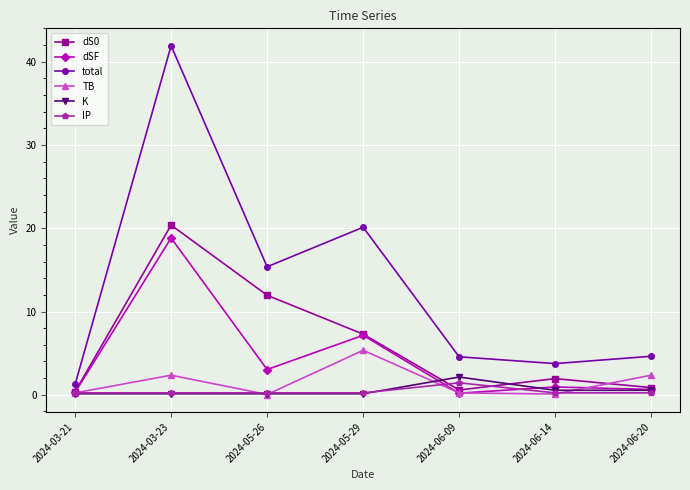

At which category does dS0 reach its first local valley?

2024-06-09